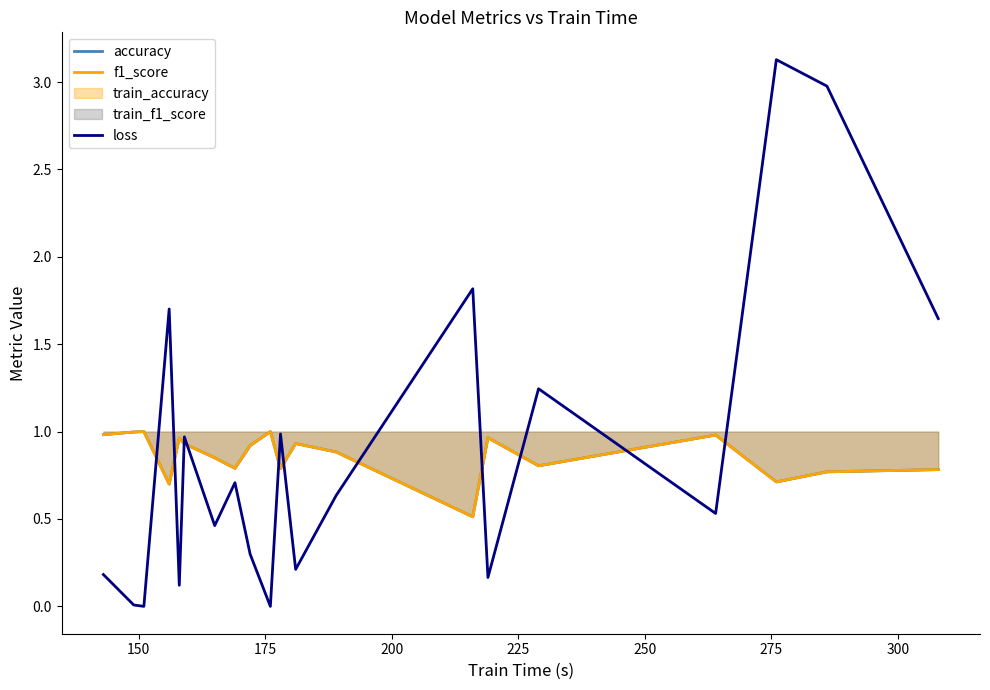

Which series ends up on top after the final intersection of f1_score and loss?

loss